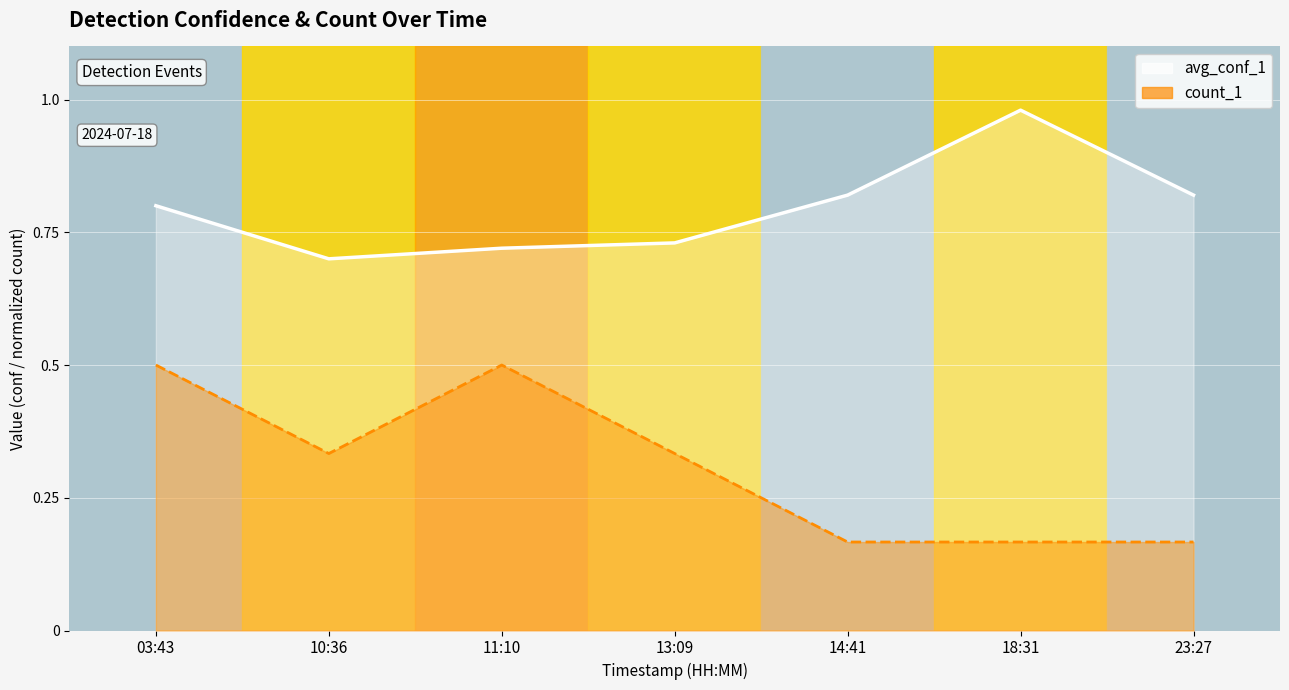

Count the count_1 values in the range 0 to 1.

7